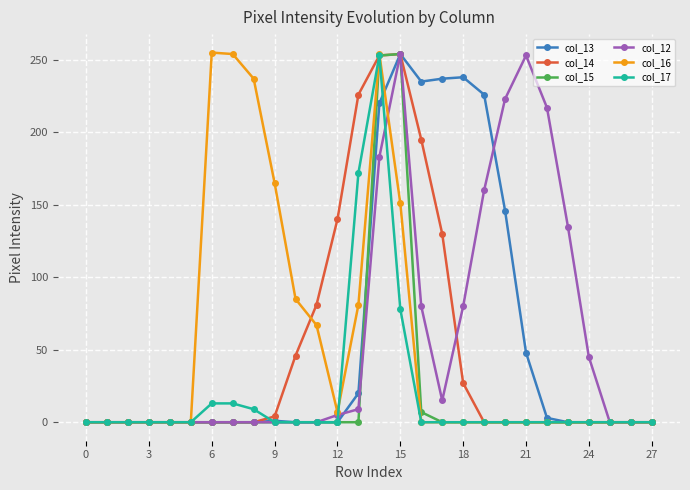

What is the value of the col_12 point at the 15th from the left?

183